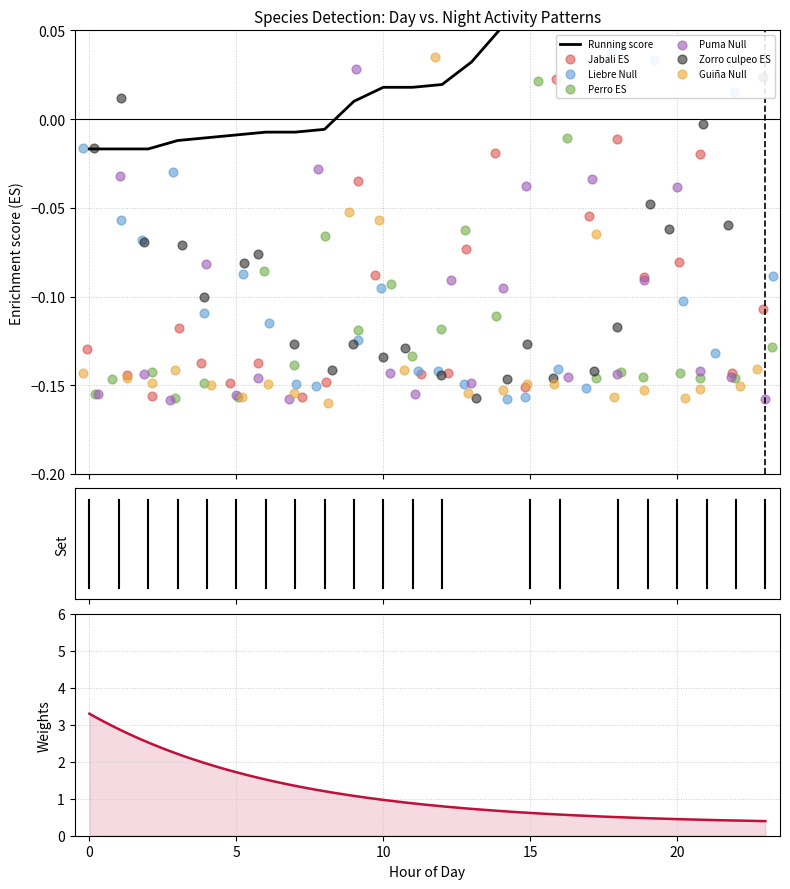

Is the value of Liebre at 21 greater than the value of Perro at 17?

Yes